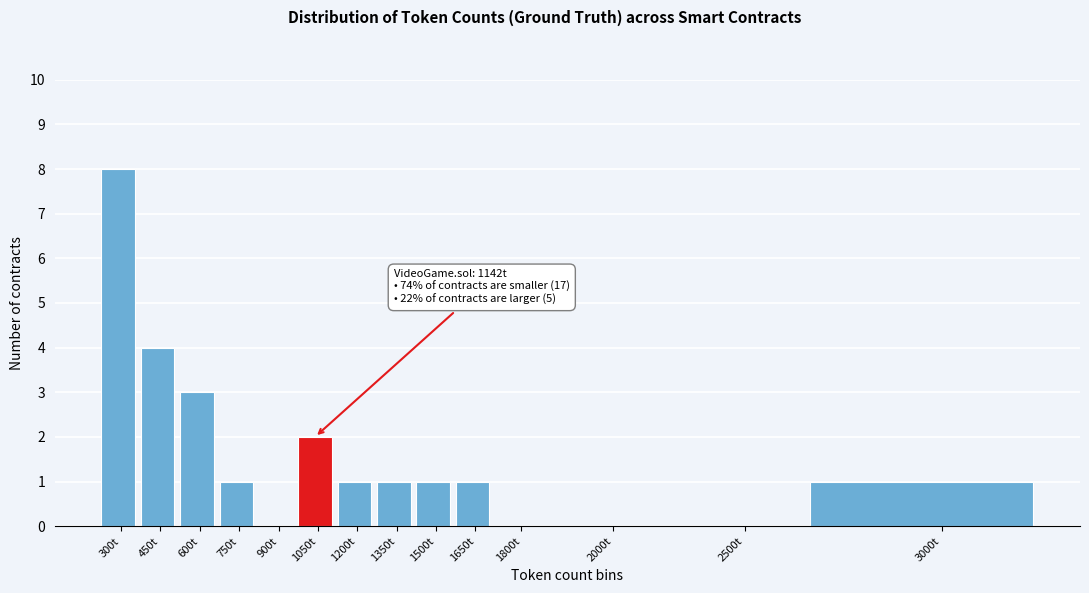

Reading left to right, transcribe all the data shown in this chart.

300t=8	450t=4	600t=3	750t=1	900t=0	1050t=2	1200t=1	1350t=1	1500t=1	1650t=1	1800t=0	2000t=0	2500t=0	3000t=1